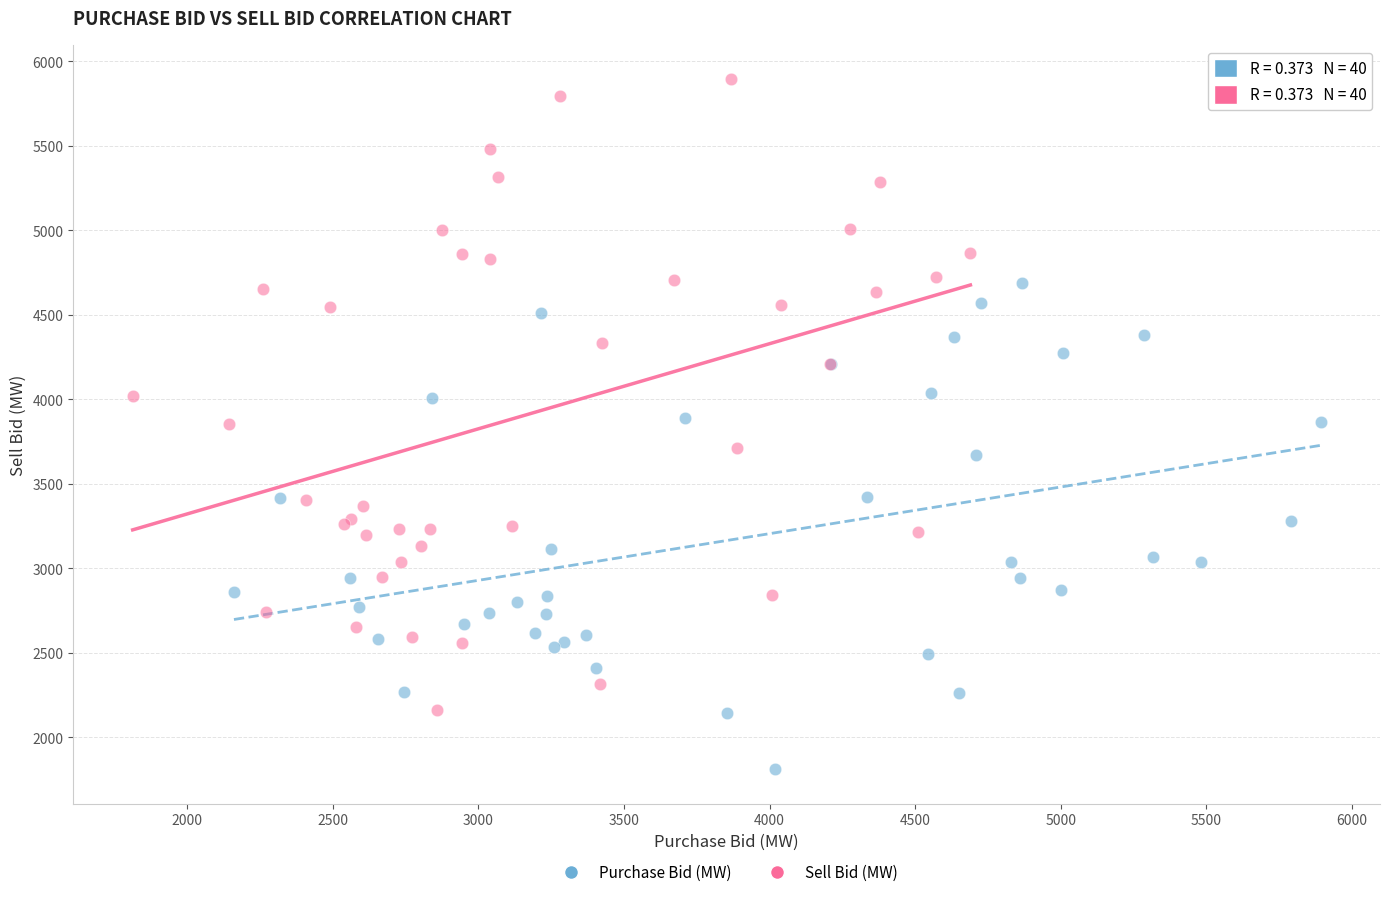

Which series contains the lowest Y value?

Purchase Bid (MW)